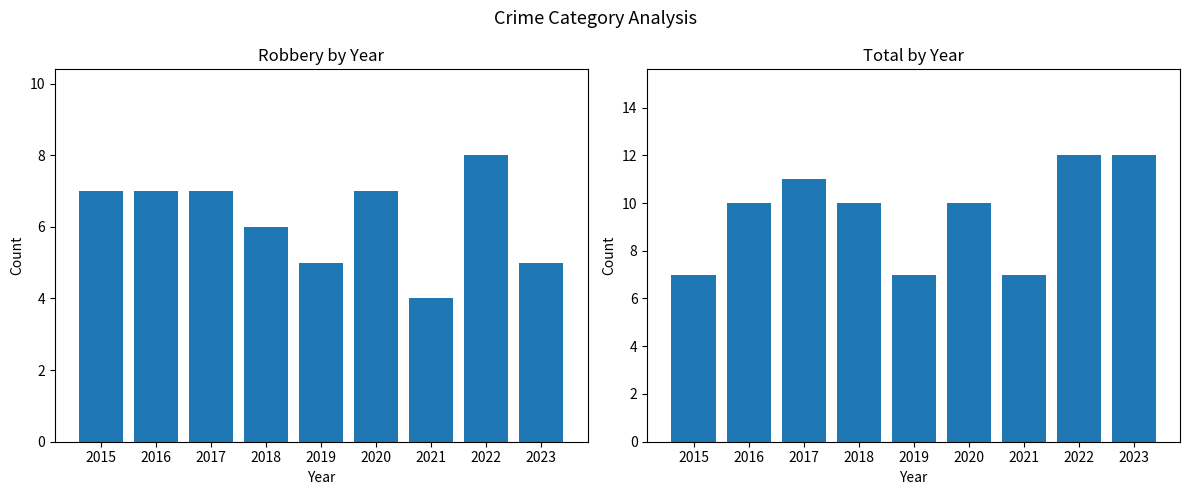

How many data points in Robbery are less than 7?

4